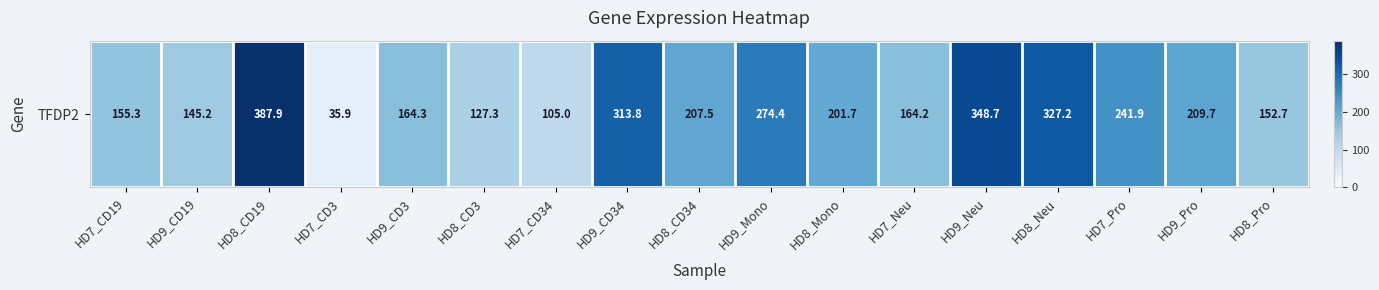

Reading right to left, list all the values displayed in this chart.

HD8_Pro=152.7	HD9_Pro=209.7	HD7_Pro=241.9	HD8_Neu=327.2	HD9_Neu=348.7	HD7_Neu=164.2	HD8_Mono=201.7	HD9_Mono=274.4	HD8_CD34=207.5	HD9_CD34=313.8	HD7_CD34=105.0	HD8_CD3=127.3	HD9_CD3=164.3	HD7_CD3=35.9	HD8_CD19=387.9	HD9_CD19=145.2	HD7_CD19=155.3